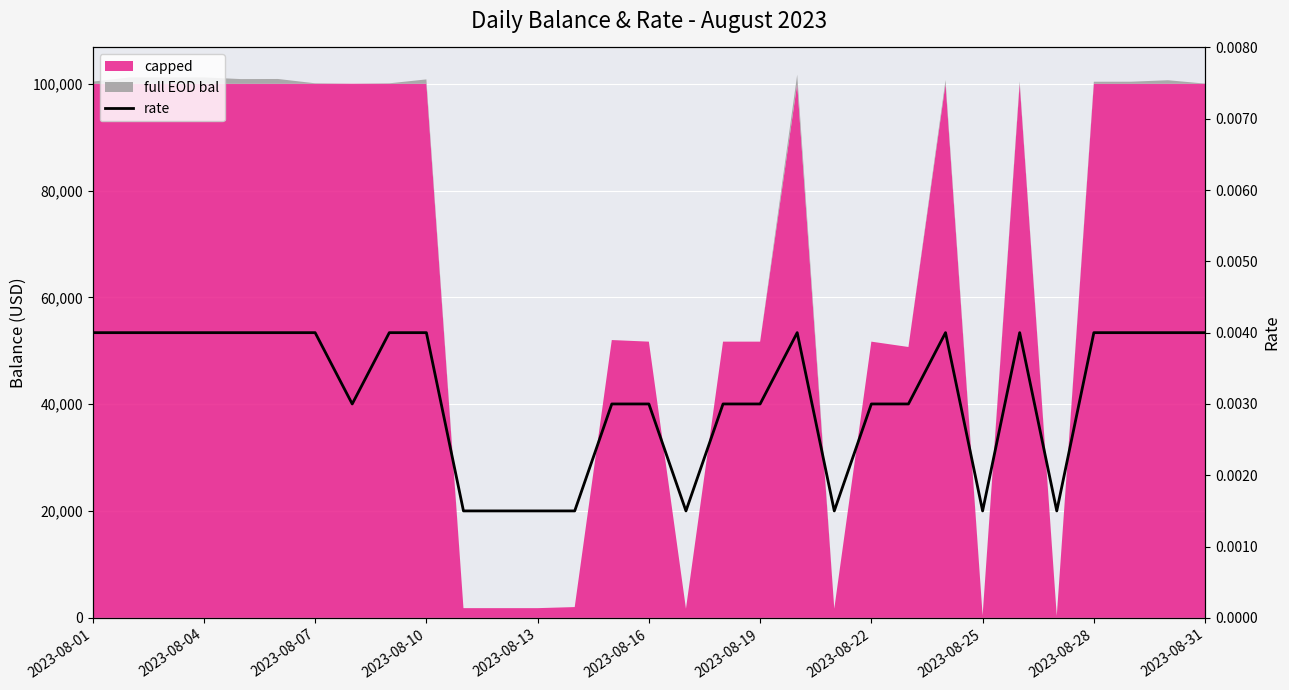

The value at 14 is 0.0. True or false?

True